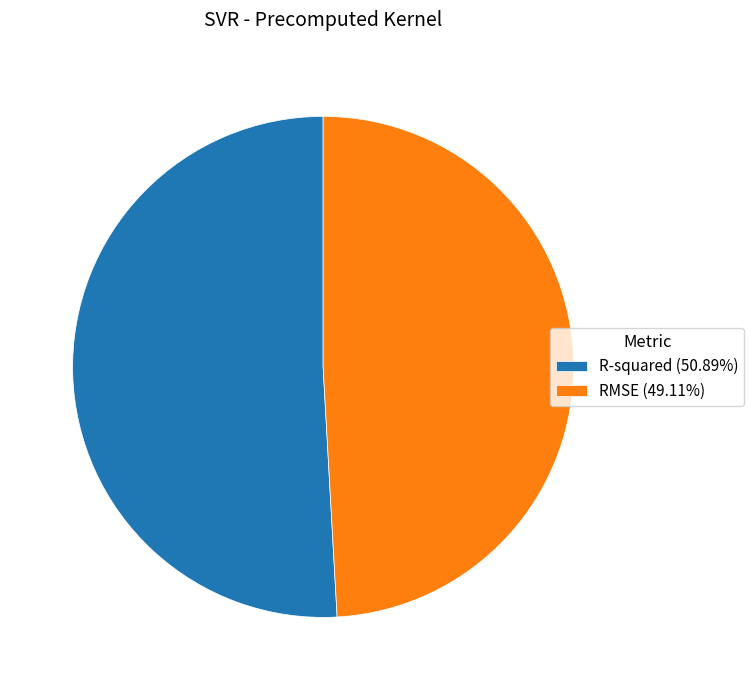

Combined, do RMSE (49.11%) and R-squared (50.89%) account for over 50%?

Yes